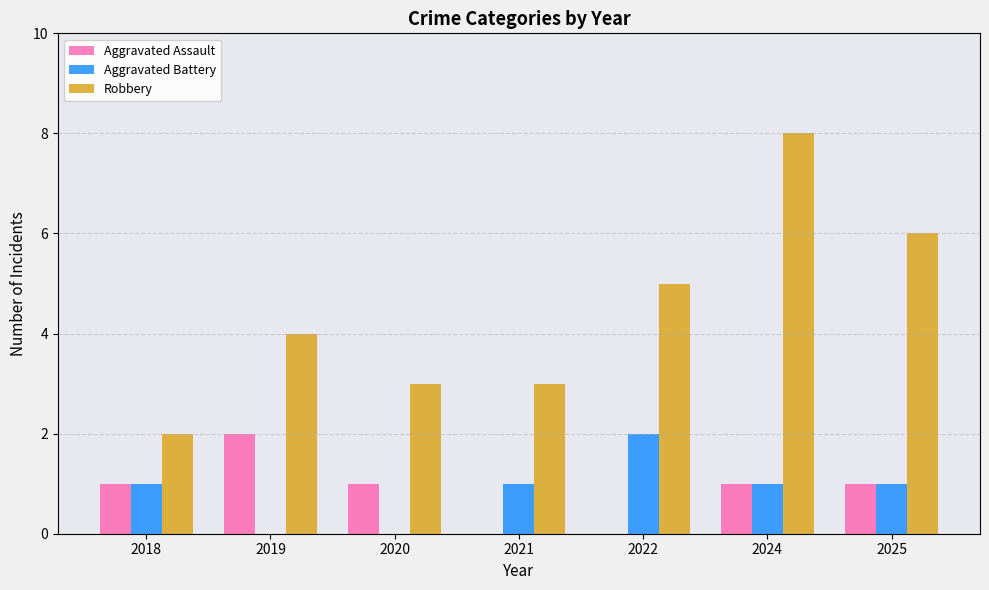

Reading left to right, list all the values displayed in this chart.

Aggravated Assault: 2018=1	2019=2	2020=1	2021=0	2022=0	2024=1	2025=1
Aggravated Battery: 2018=1	2019=0	2020=0	2021=1	2022=2	2024=1	2025=1
Robbery: 2018=2	2019=4	2020=3	2021=3	2022=5	2024=8	2025=6